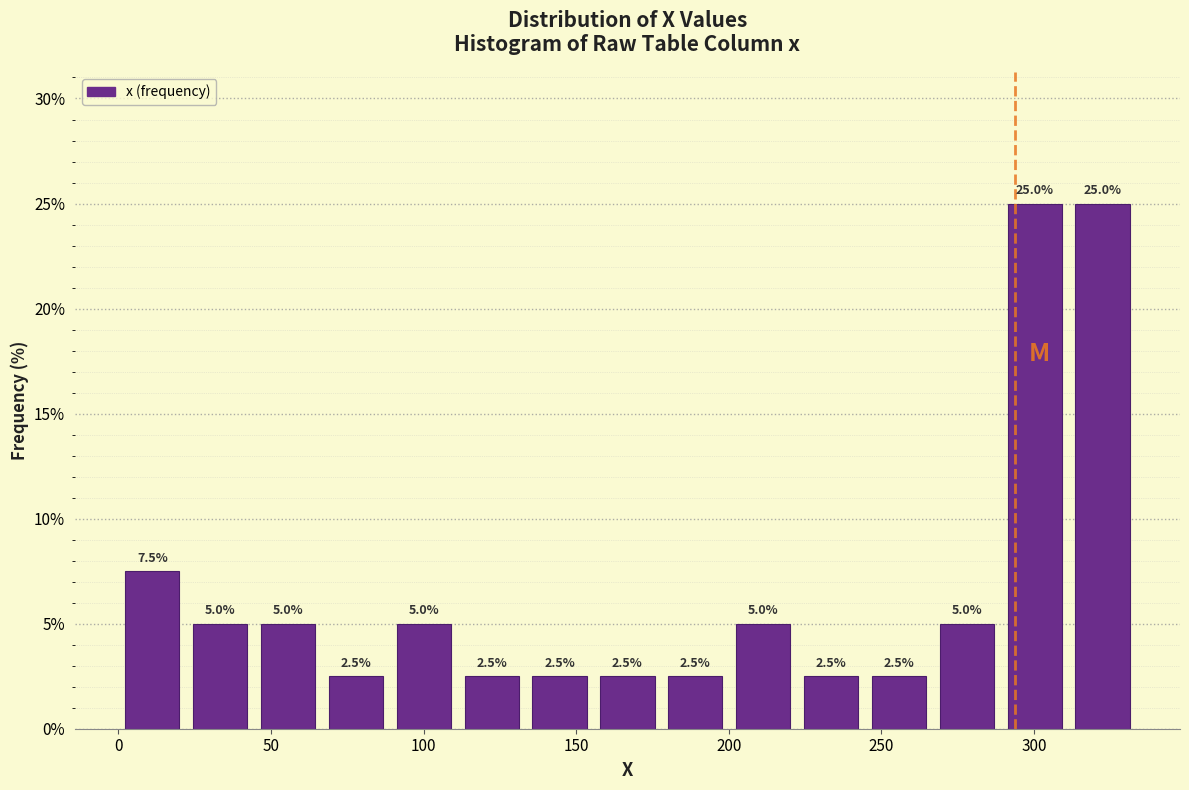

Reading left to right, list every bar in this chart as the range it spans on the x-axis followed by its height. The bar edges are not printed on the chart, so give them approximately, as read against the axis.

0 to 20: 7.5
20 to 45: 5.0
45 to 65: 5.0
65 to 90: 2.5
90 to 110: 5.0
110 to 135: 2.5
135 to 155: 2.5
155 to 180: 2.5
180 to 200: 2.5
200 to 220: 5.0
220 to 245: 2.5
245 to 265: 2.5
265 to 290: 5.0
290 to 310: 25.0
310 to 335: 25.0